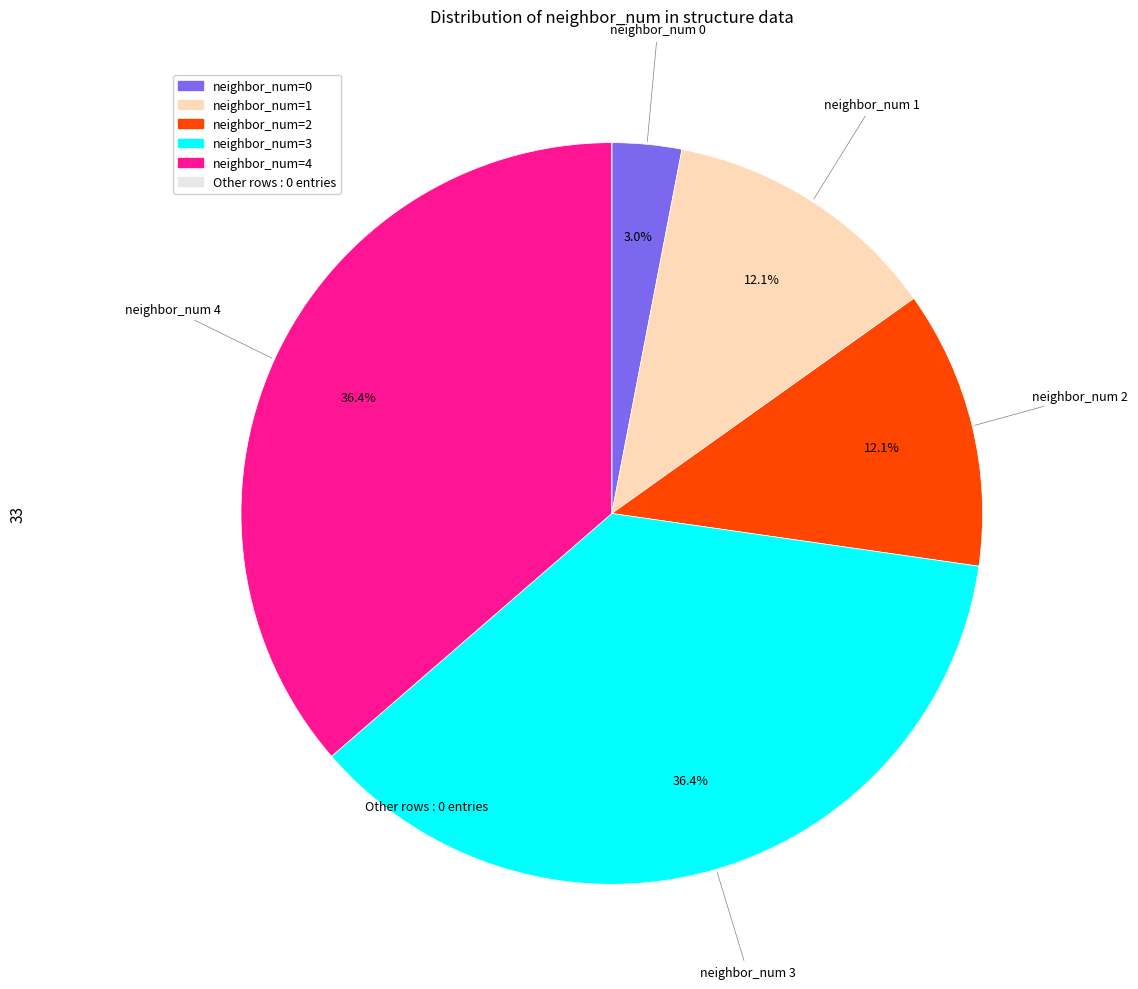

Does any single category account for the majority?

No